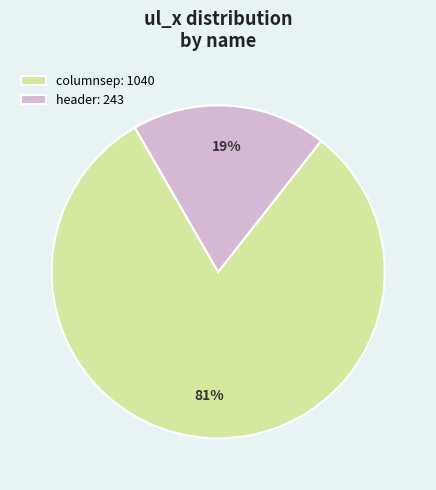

Is it true that header is 19% of the pie?

True